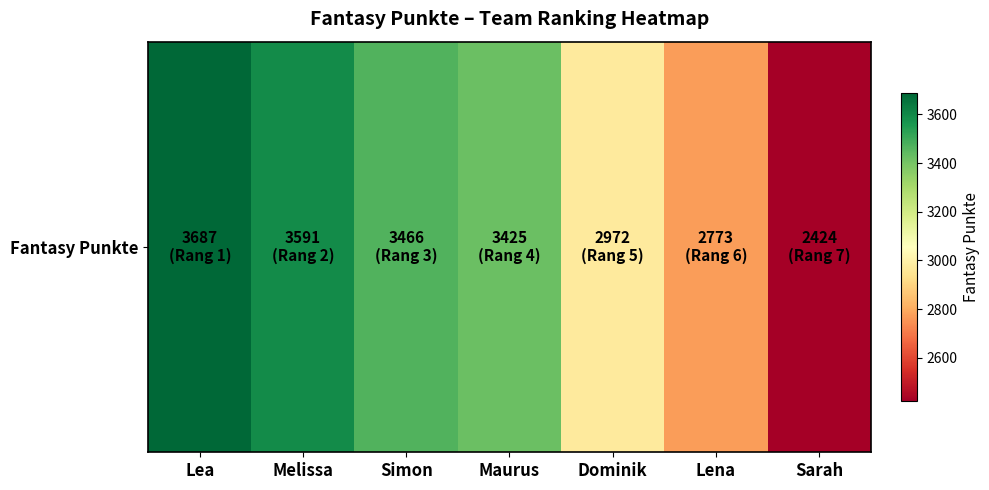

What is the difference between the values at Dominik and Simon?

494